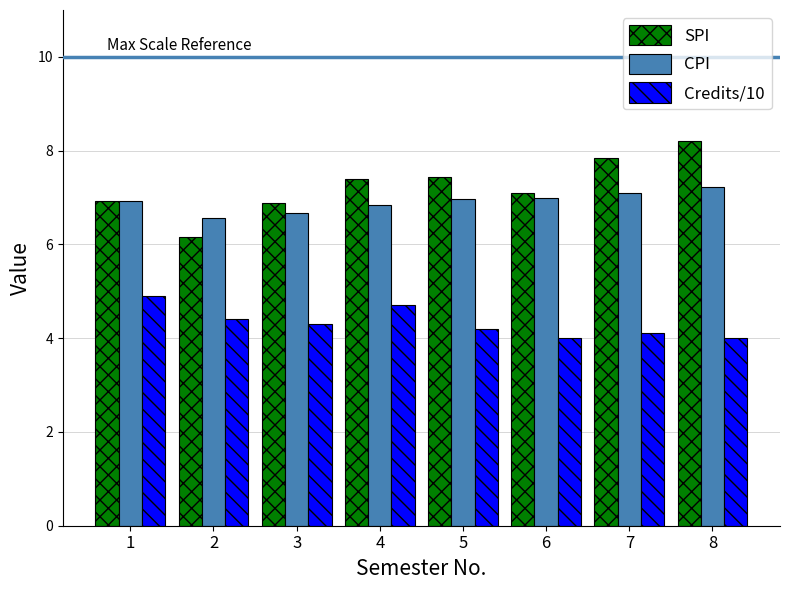

Is it true that CPI equals 7.0 at 5?

True